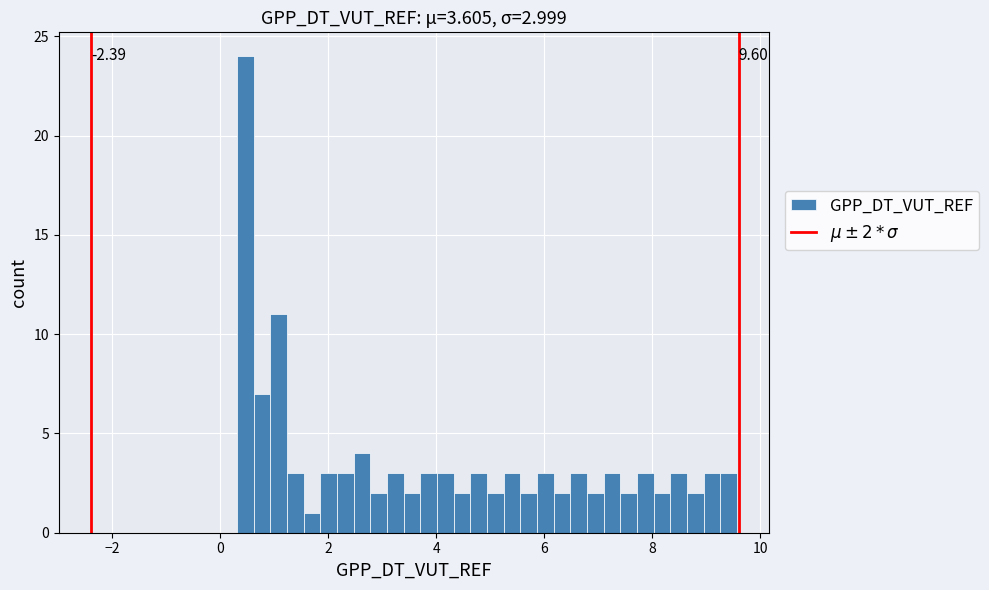

Around what value on the x-axis is the tallest bar? Give the approximate position of its centre, as read against the axis.

0.4